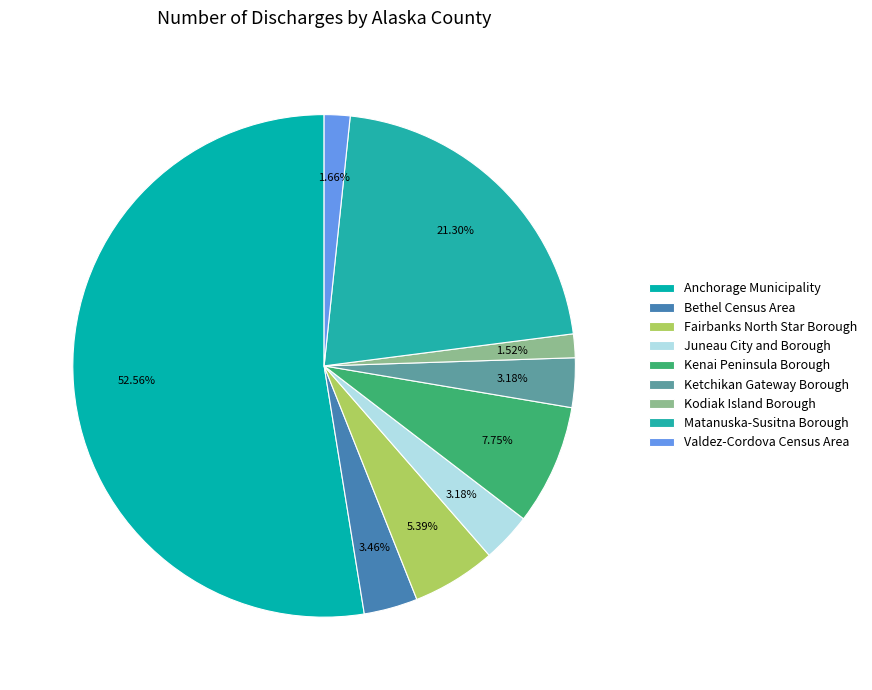

Count the number of slices in the pie.

9